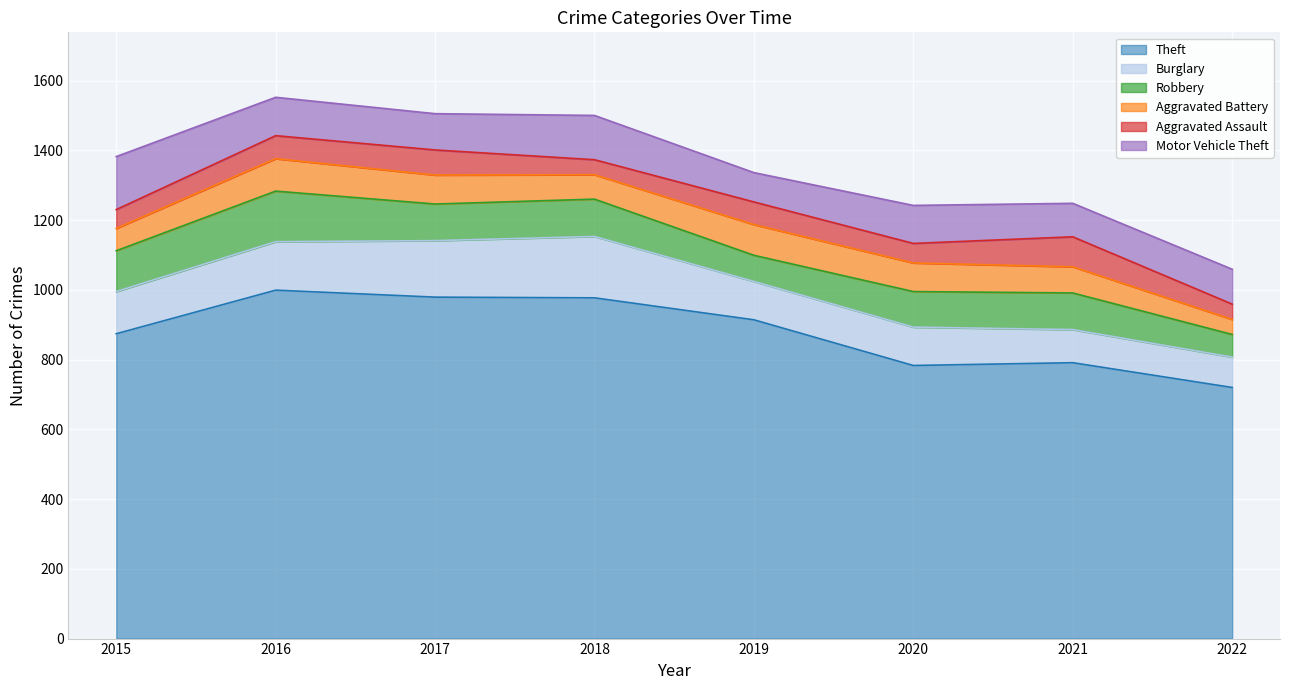

Between which two adjacent categories do Robbery and Aggravated Battery first intersect?

2018 and 2019